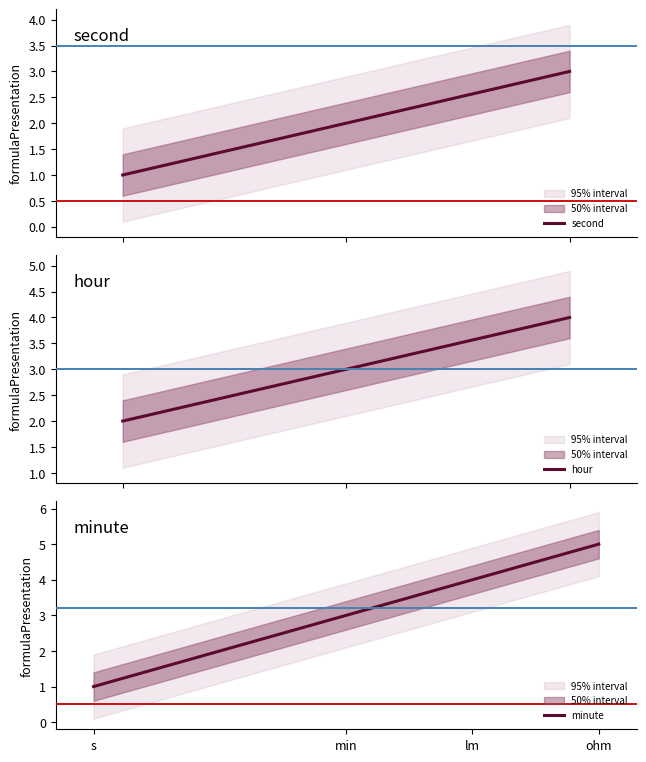

What is the highest value of the second series?

3